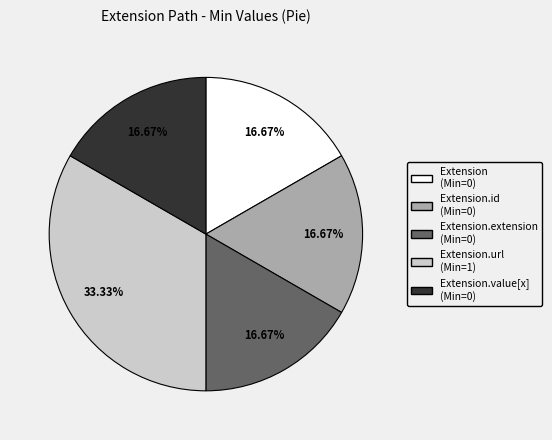

Does any single category account for the majority?

No